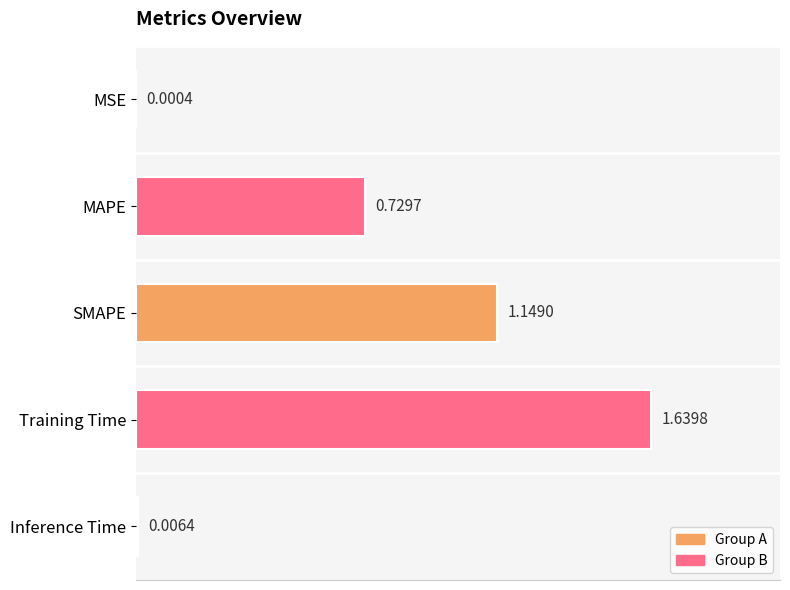

What is the sum of all values?

3.5